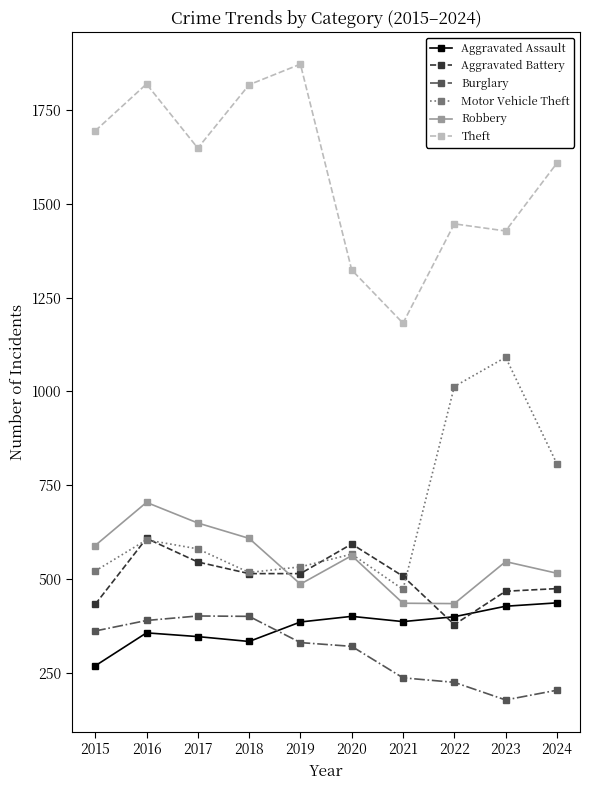

True or false: Robbery and Aggravated Assault intersect in this chart.

False